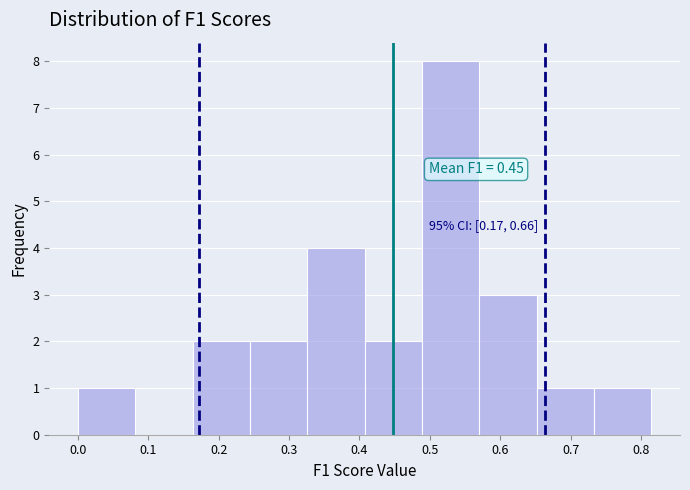

Which range on the x-axis has the tallest bar?

0.49 to 0.57